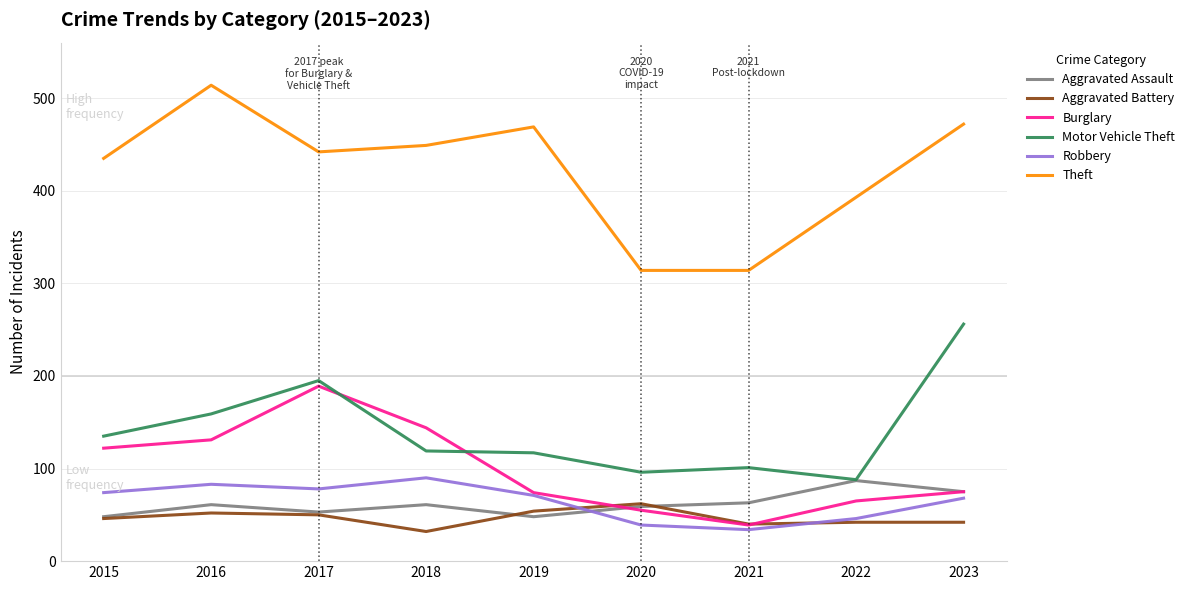

What is the spread (max minus min) of values at 2023?

430